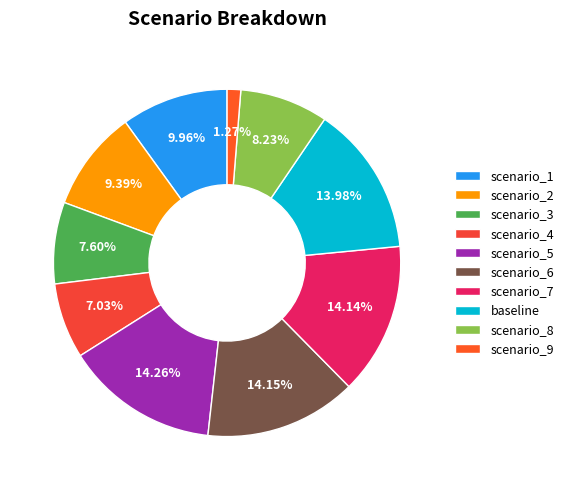

To the nearest percent, what portion does baseline represent?

14%